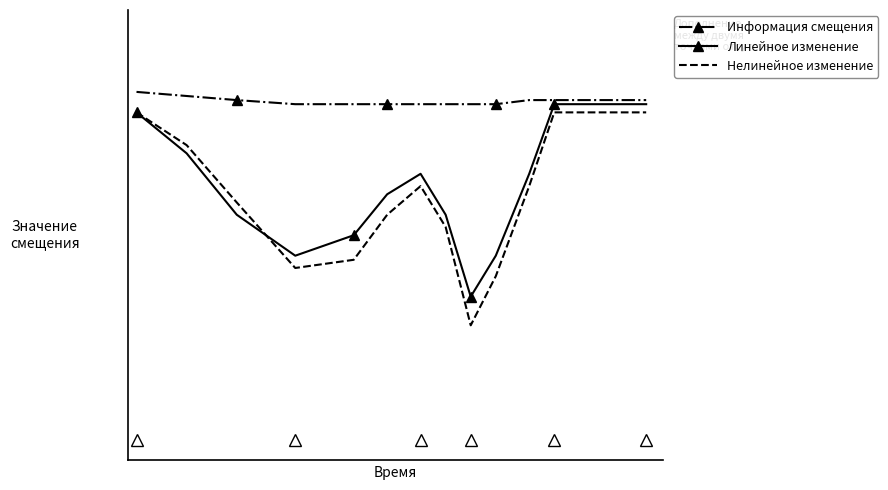

What are all the series names shown in the legend?

Информация смещения, Линейное изменение, Нелинейное изменение